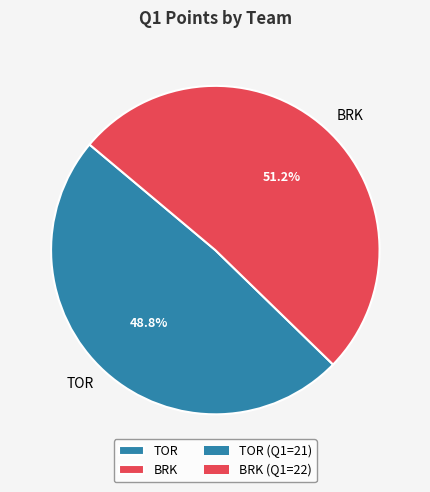

The BRK slice represents 51% of the pie. True or false?

True